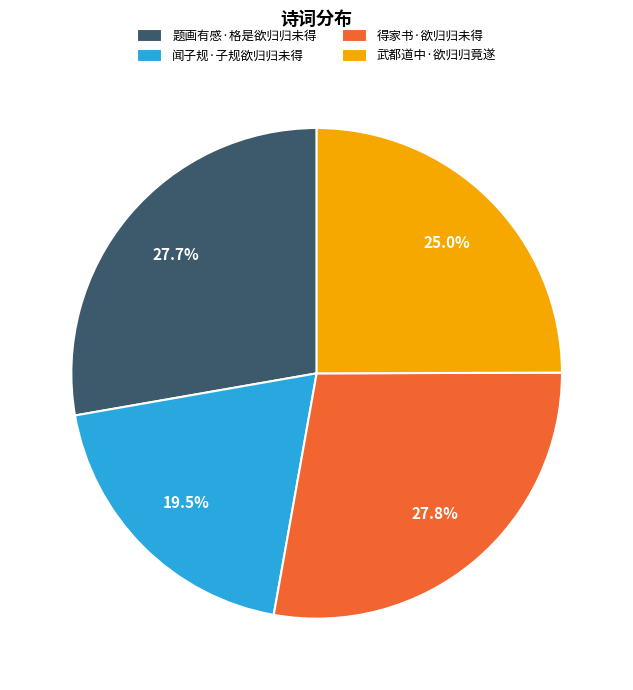

Is it true that 得家书·欲归归未得 is 18% of the pie?

False